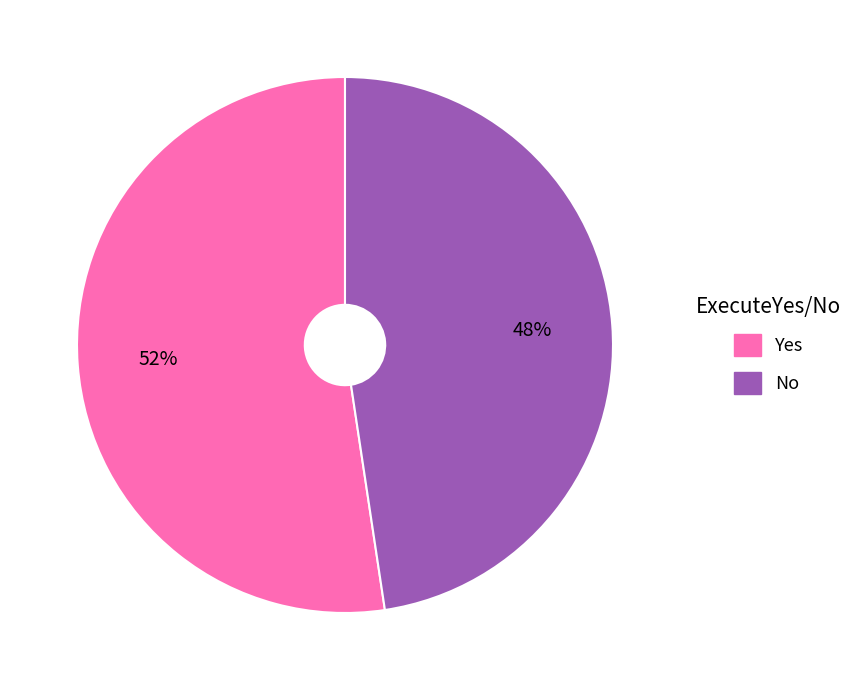

What percentage is the No slice, to the nearest percent?

48%